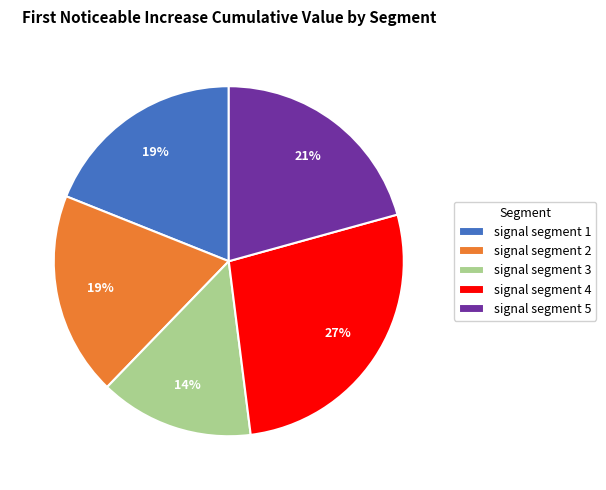

To the nearest percent, what is the difference between the largest and smallest slice percentages?

13%